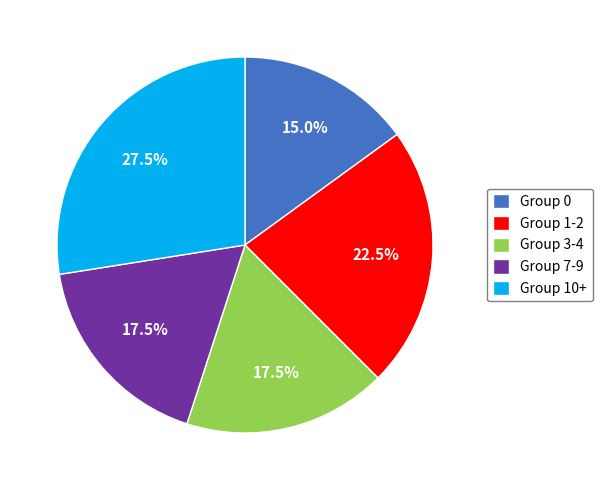

Is there any slice that represents more than half of the pie?

No